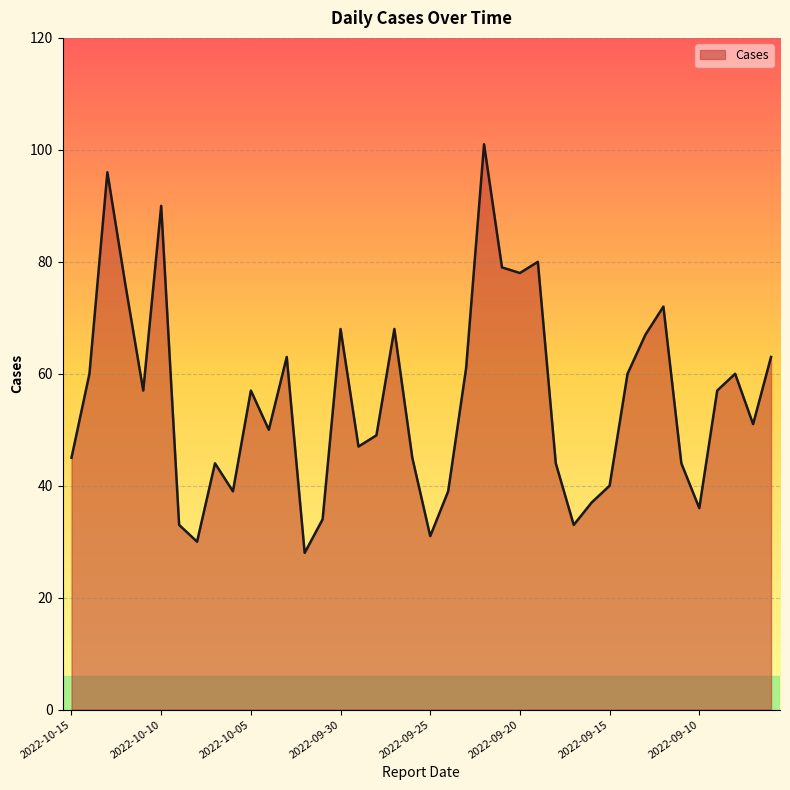

What is the maximum value shown in the chart?

101